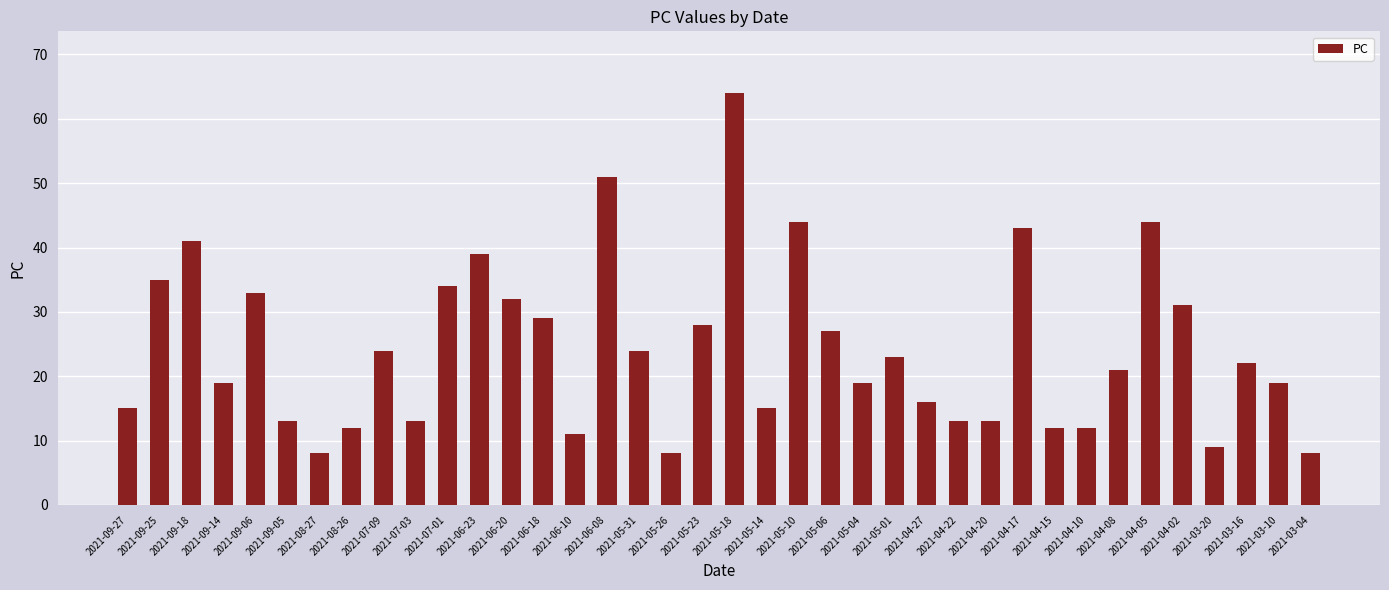

What is the smallest value displayed?

8